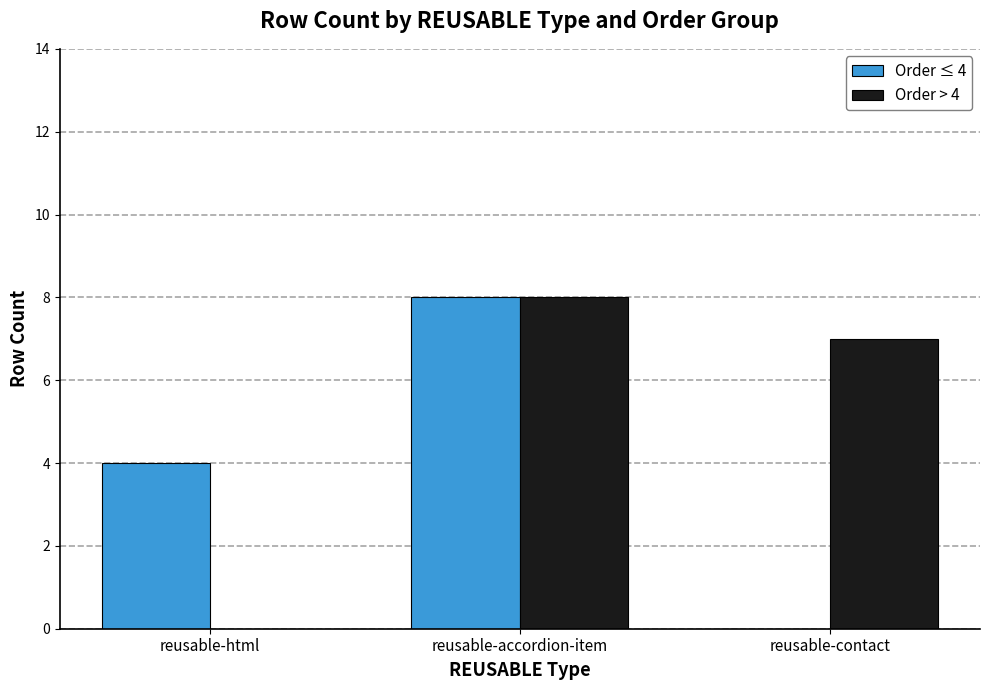

The Order ≤ 4 series shows -4 at reusable-contact. True or false?

False